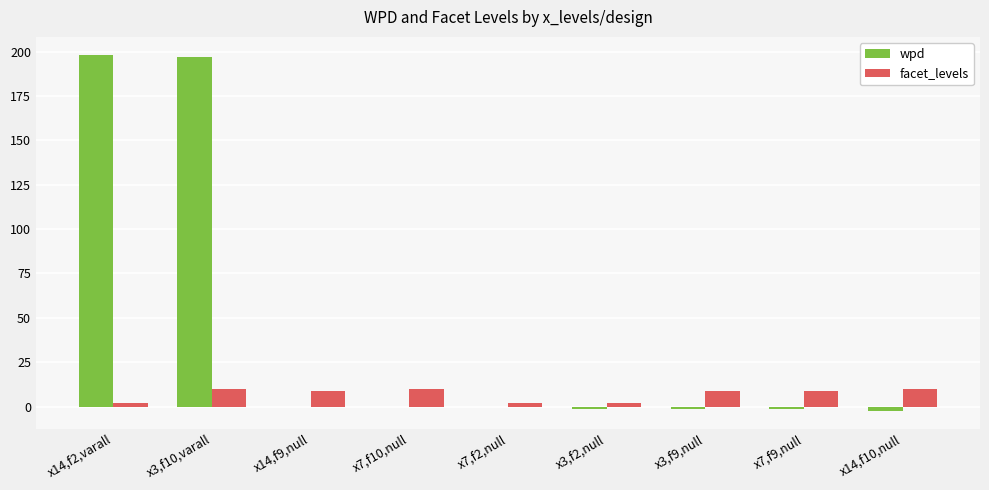

What is the sum of all wpd values?

387.1